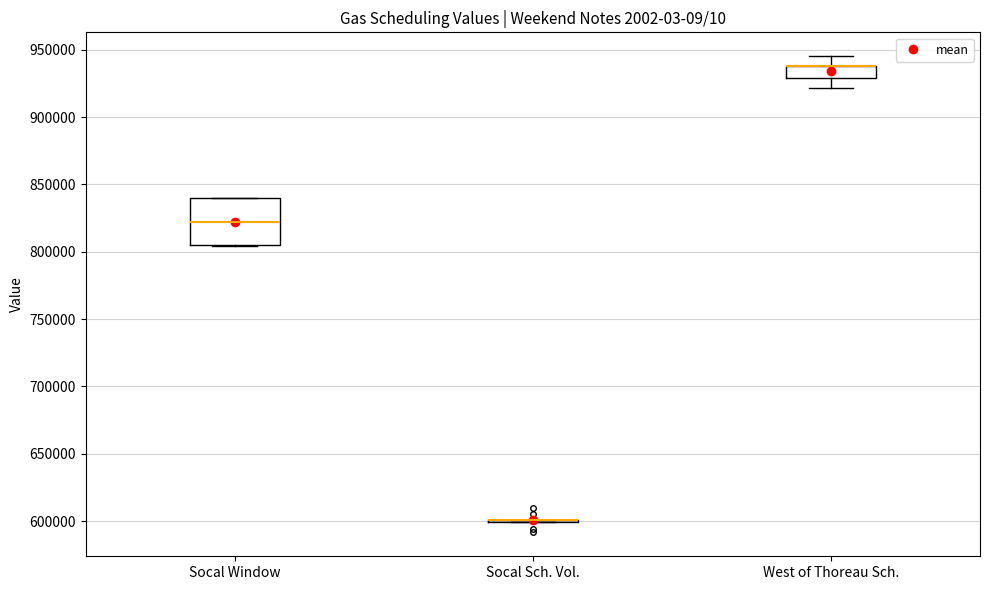

Which box is the tallest, from its lower edge to its upper edge?

Socal Window